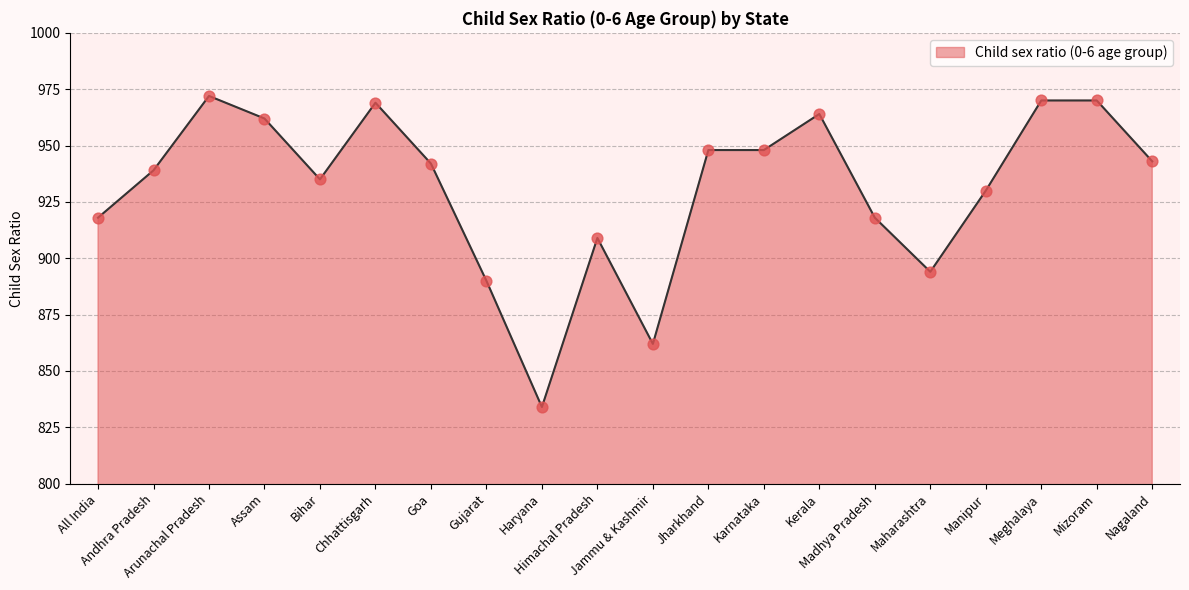

Approximately how many times larger is the value at Assam compared to Madhya Pradesh?

1.0